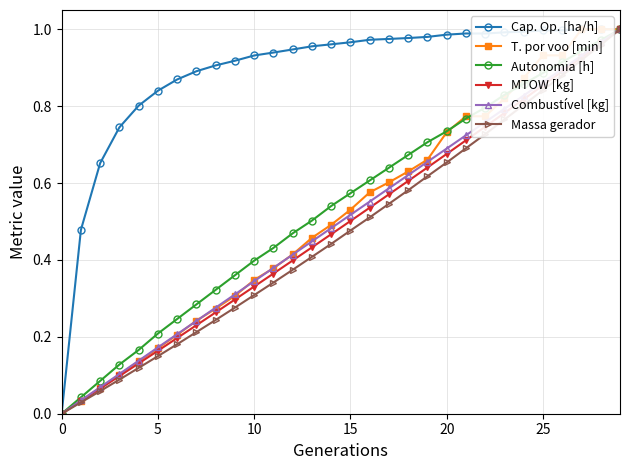

True or false: MTOW [kg] and Massa gerador intersect in this chart.

False